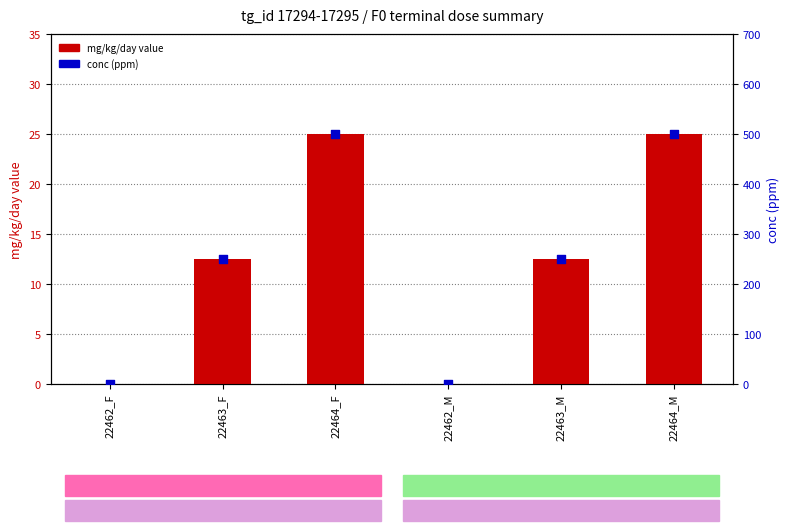

At which category is the sum across all series the highest?

22464_F